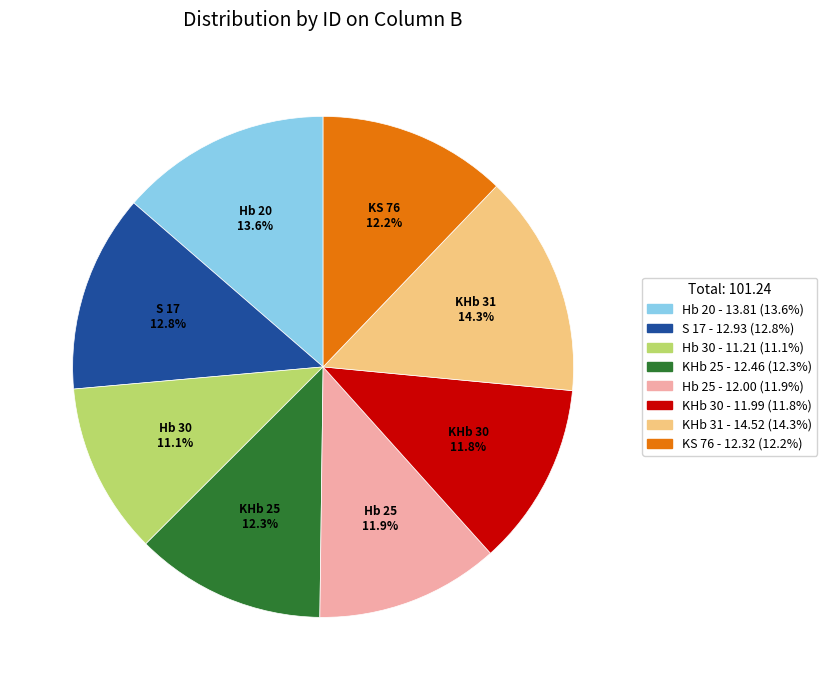

To the nearest percent, what percentage of the pie is KHb 31?

14%